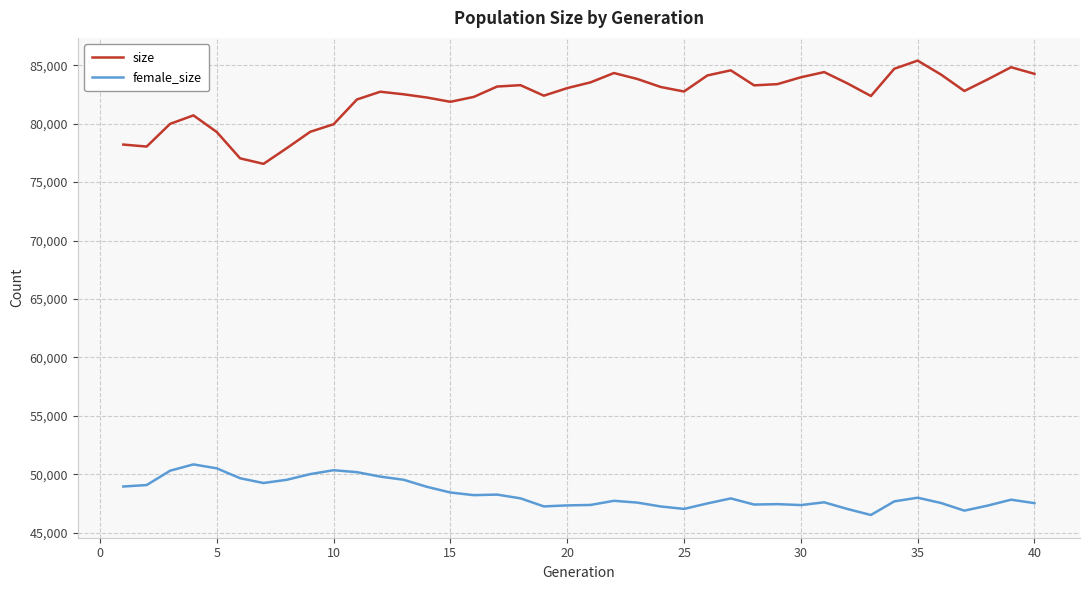

What is the minimum value for size?

76563